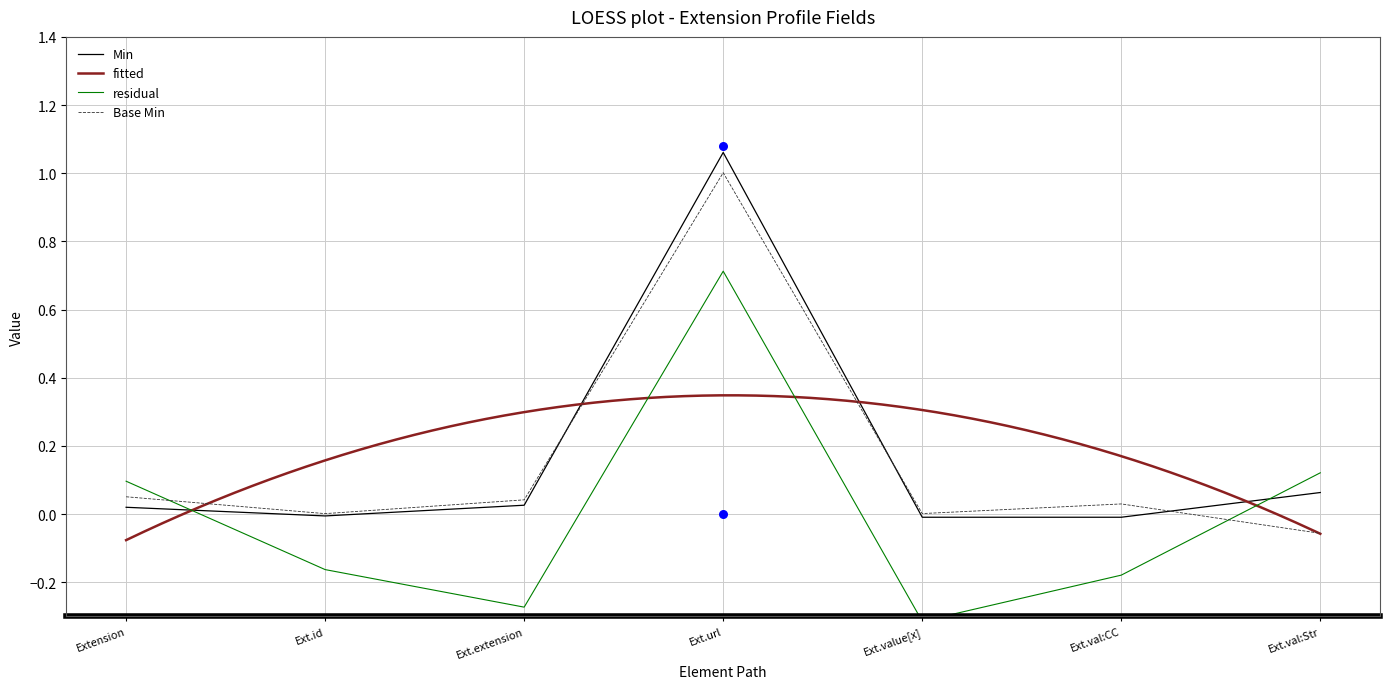

Is the value of Min at Ext.val:Str greater than the value of Base Min at Ext.extension?

Yes